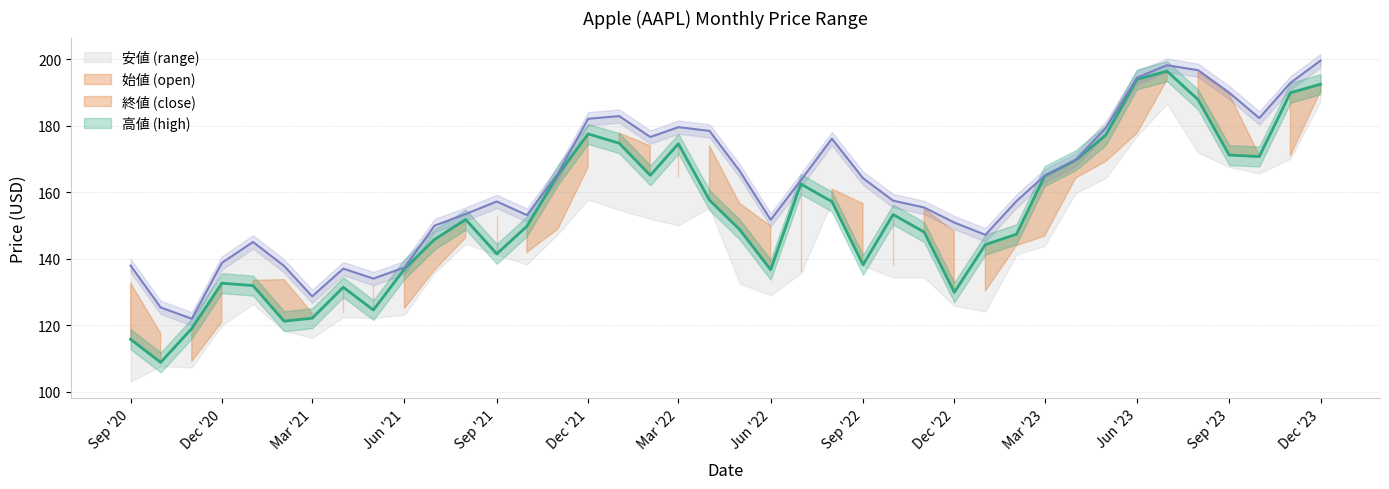

Which series has the widest spread of values?

終値